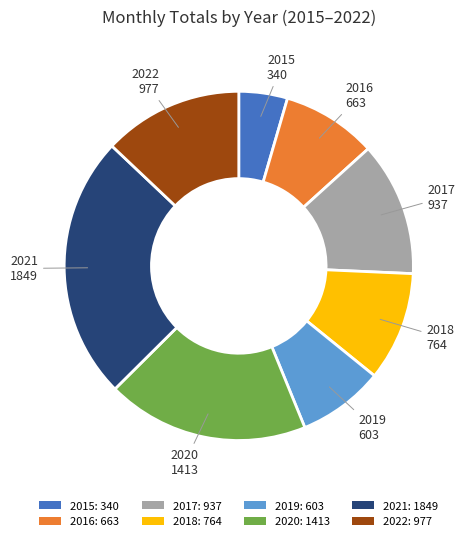

True or false: 2019: 603 accounts for 18% of the total.

False